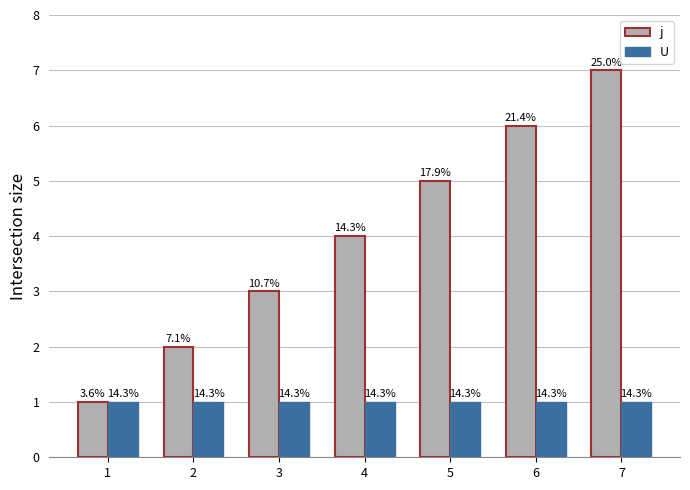

How many bars are there in total?

14